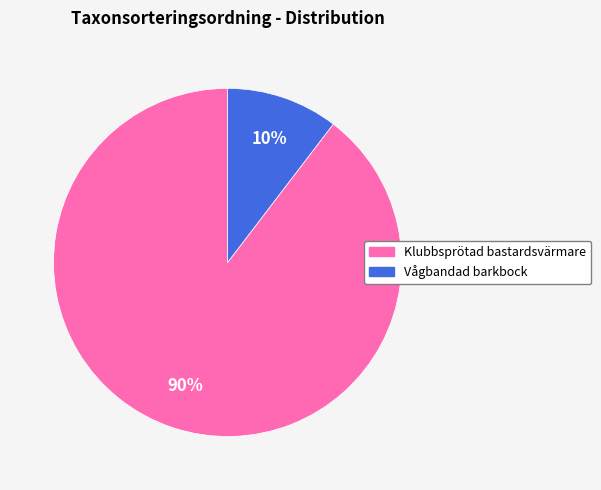

Which has a higher value, Klubbsprötad bastardsvärmare or Vågbandad barkbock?

Klubbsprötad bastardsvärmare